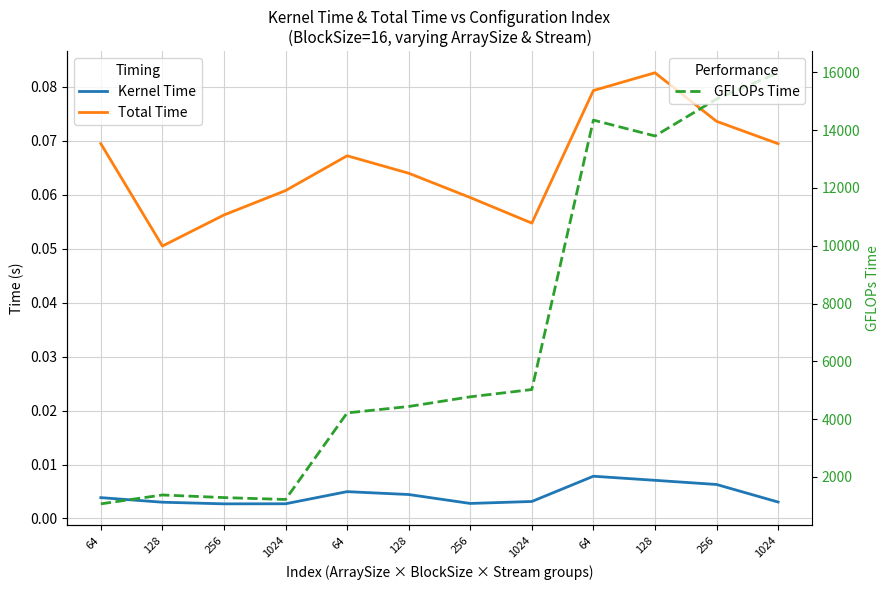

What are all the series names shown in the legend?

Kernel Time, Total Time, GFLOPs Time